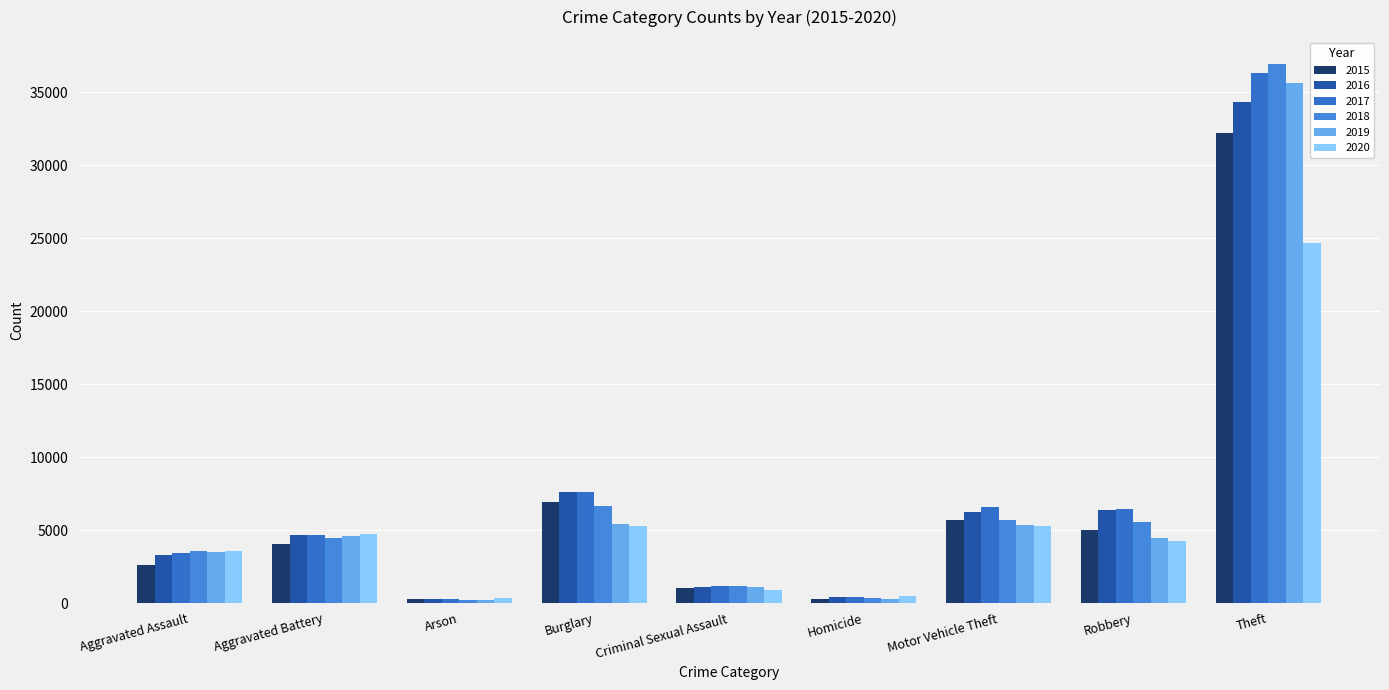

Is the value of 2016 at Robbery greater than the value of 2019 at Criminal Sexual Assault?

Yes